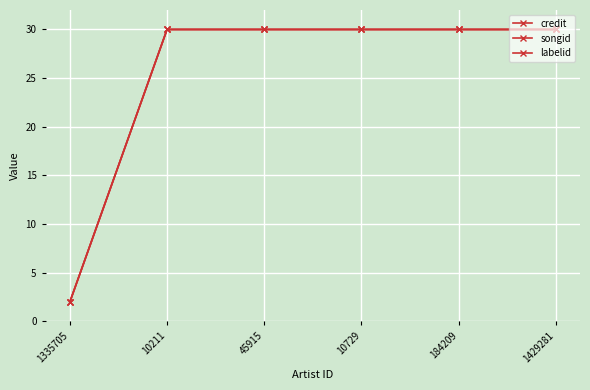

What position from the right is 1335705?

6